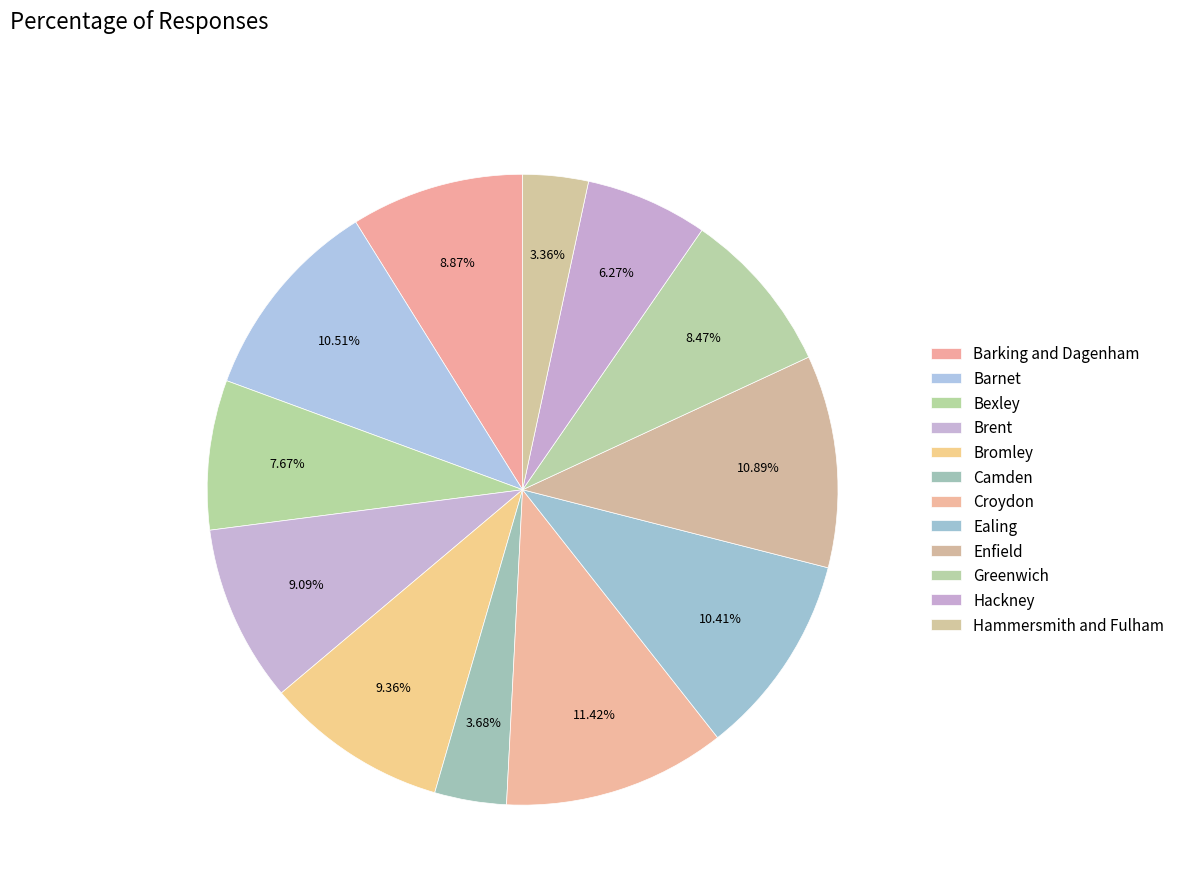

How much of the chart is everything except Enfield?

89.1%